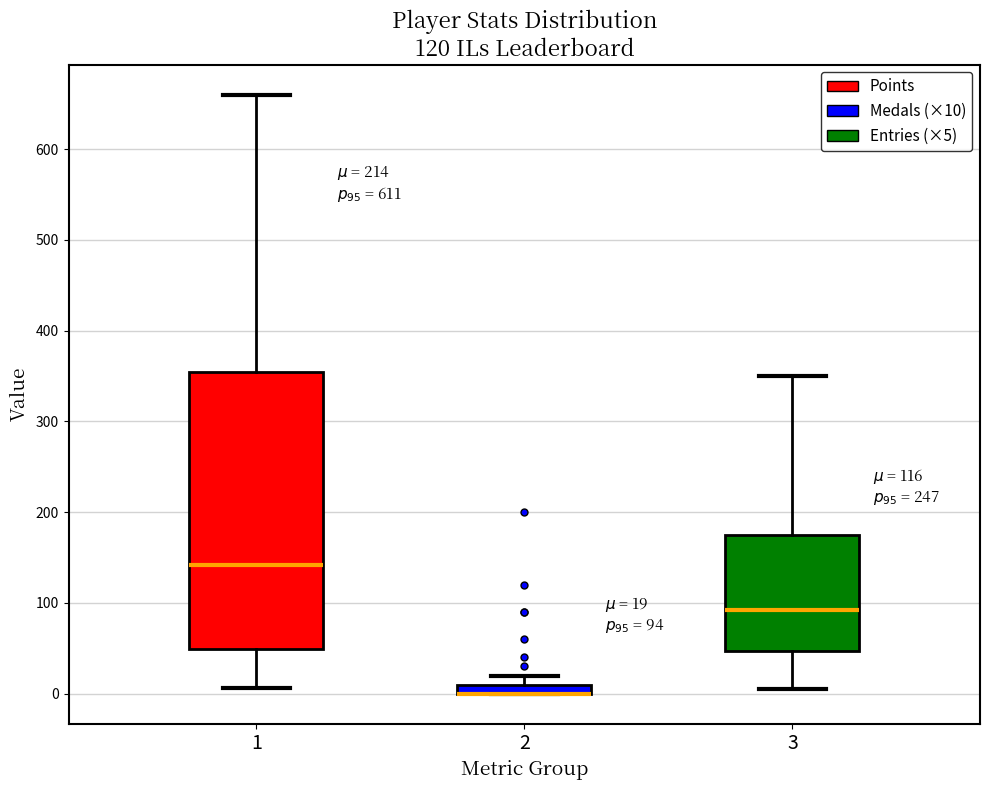

Which box is the tallest, from its lower edge to its upper edge?

1